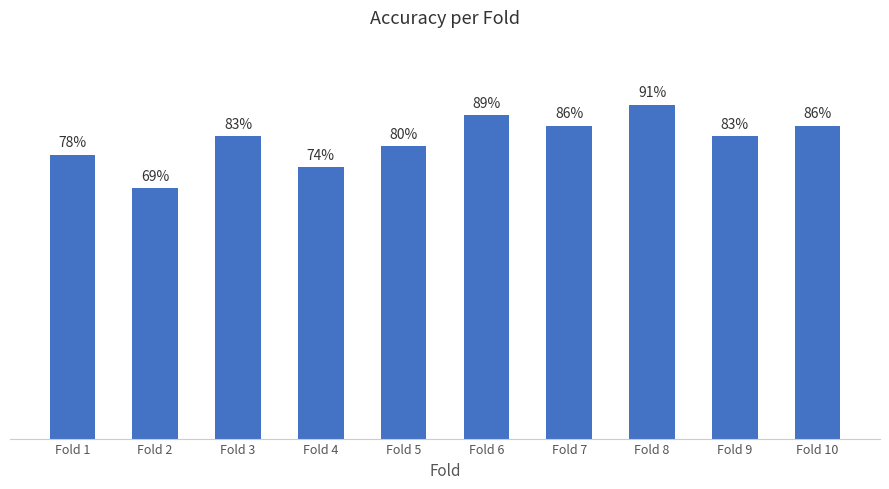

List the labels in order of value, largest first.

Fold 8, Fold 6, Fold 7, Fold 10, Fold 3, Fold 9, Fold 5, Fold 1, Fold 4, Fold 2